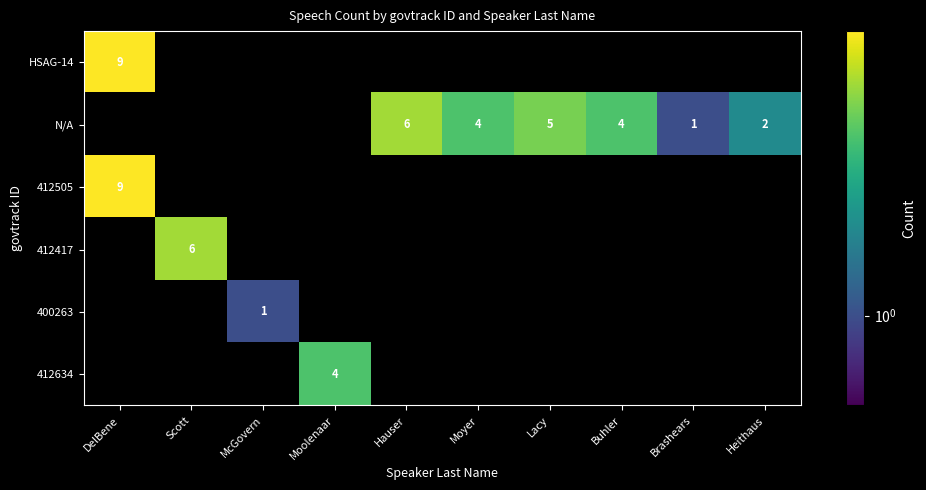

What is the sum of the N/A values at McGovern and Heithaus?

2